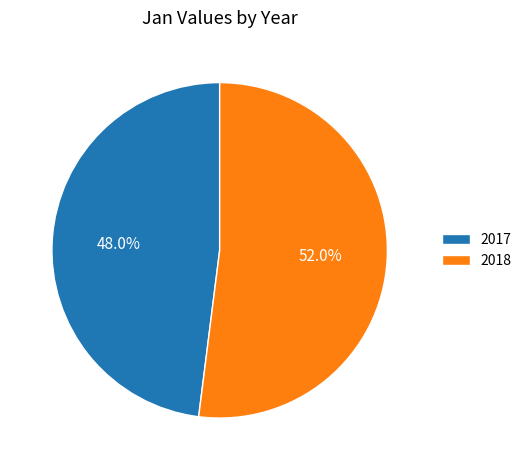

What percentage is the 2017 slice, to the nearest percent?

48%